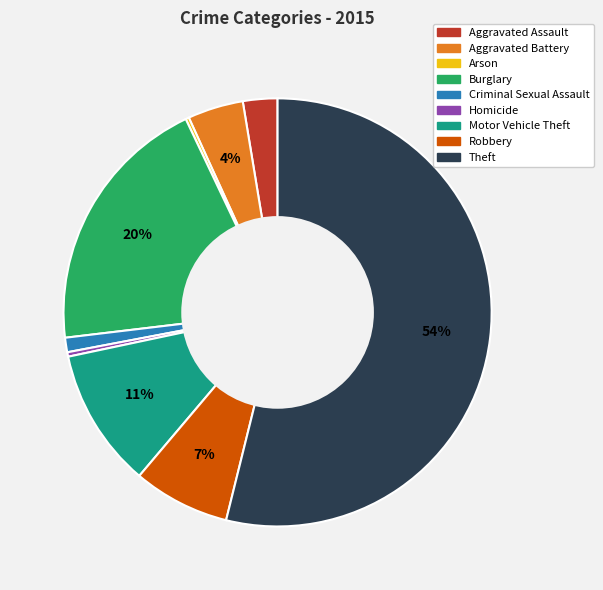

Do Robbery and Burglary together represent more than half of the pie?

No